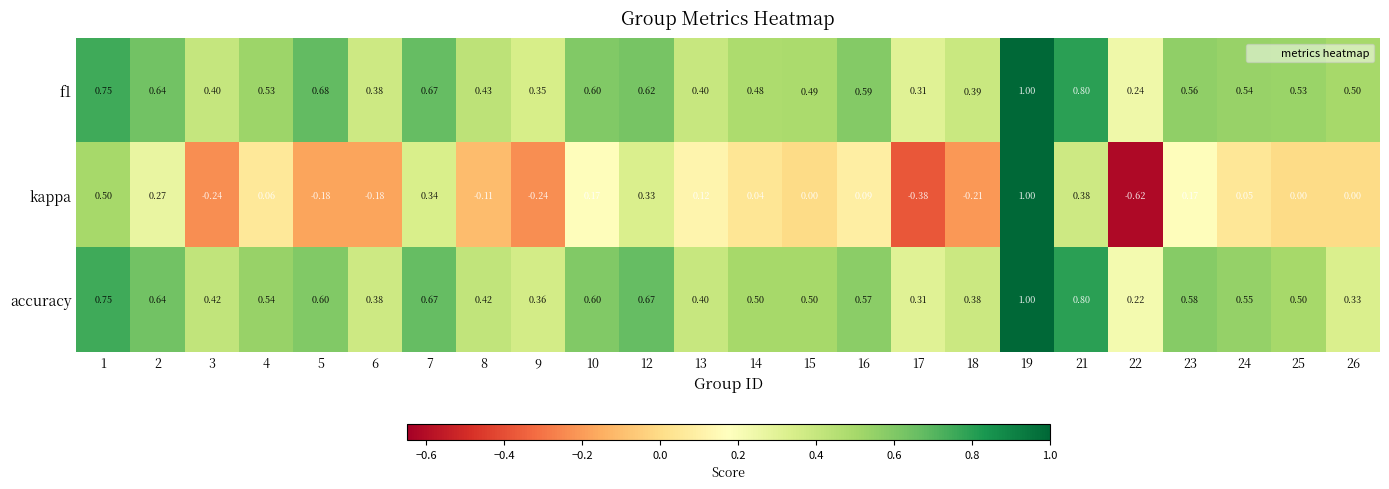

What is the total value across all series at 6?

0.6